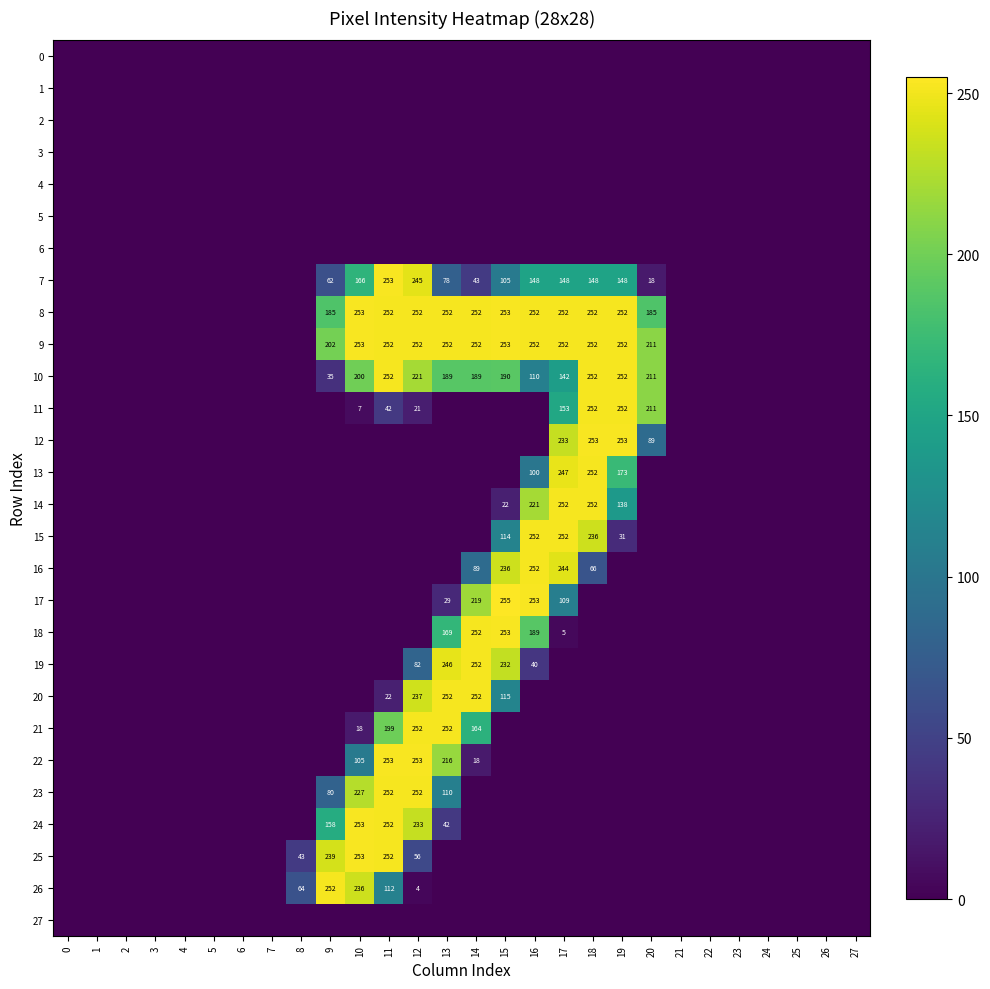

True or false: 7 has a value of 343 at 12.

False